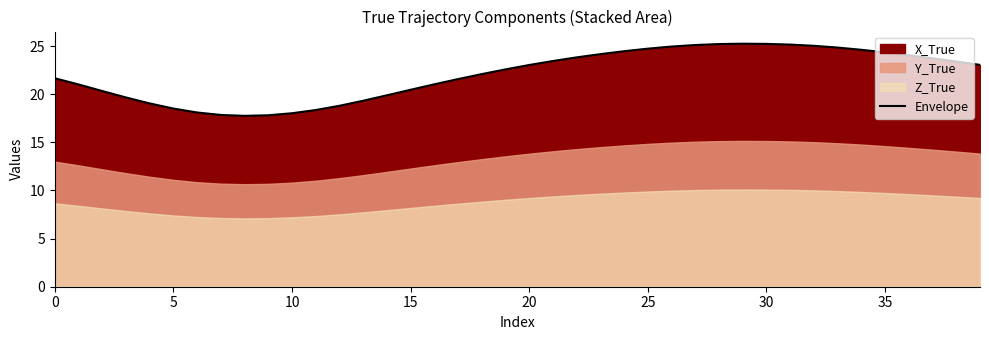

What is the highest value of the Envelope series?

25.2